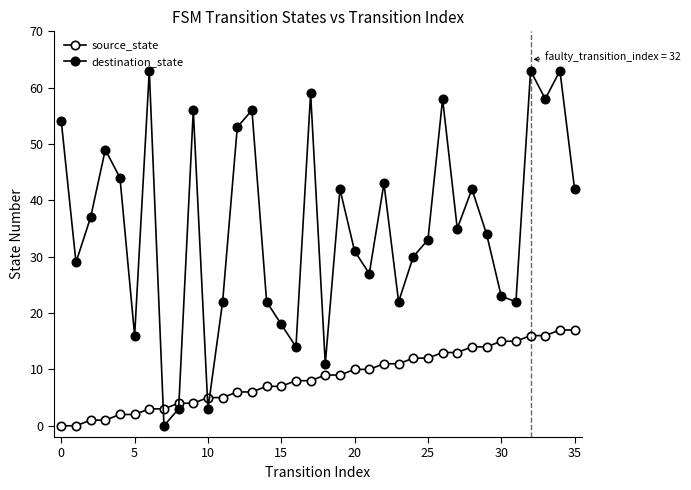

What is the value of the source_state point at the 23rd from the left?

11